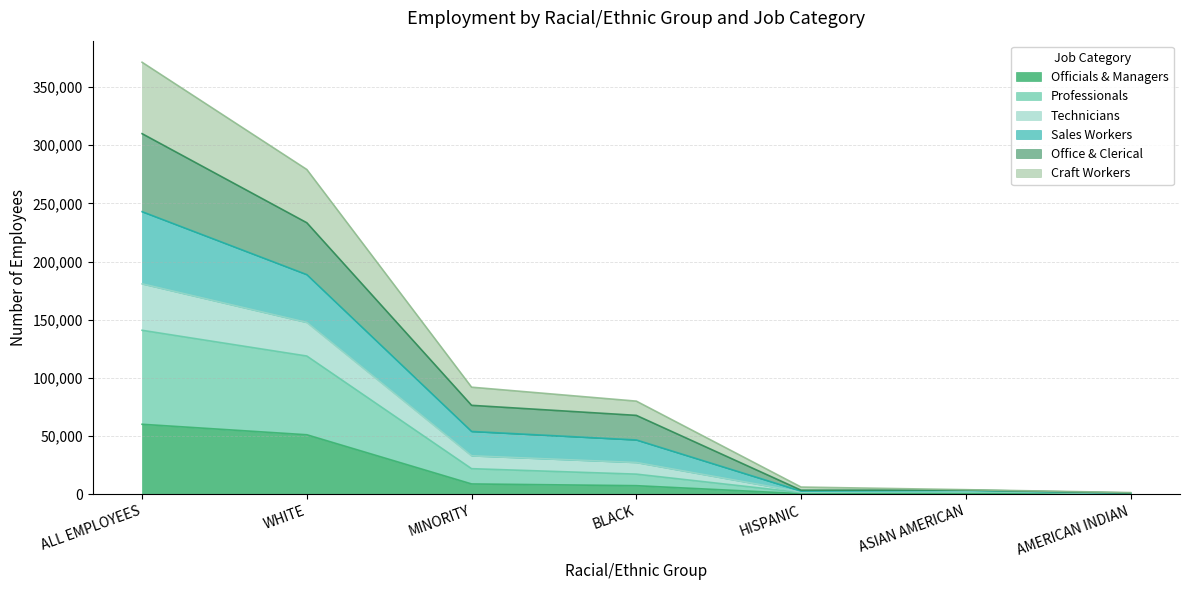

At which category is the sum across all series the highest?

ALL EMPLOYEES